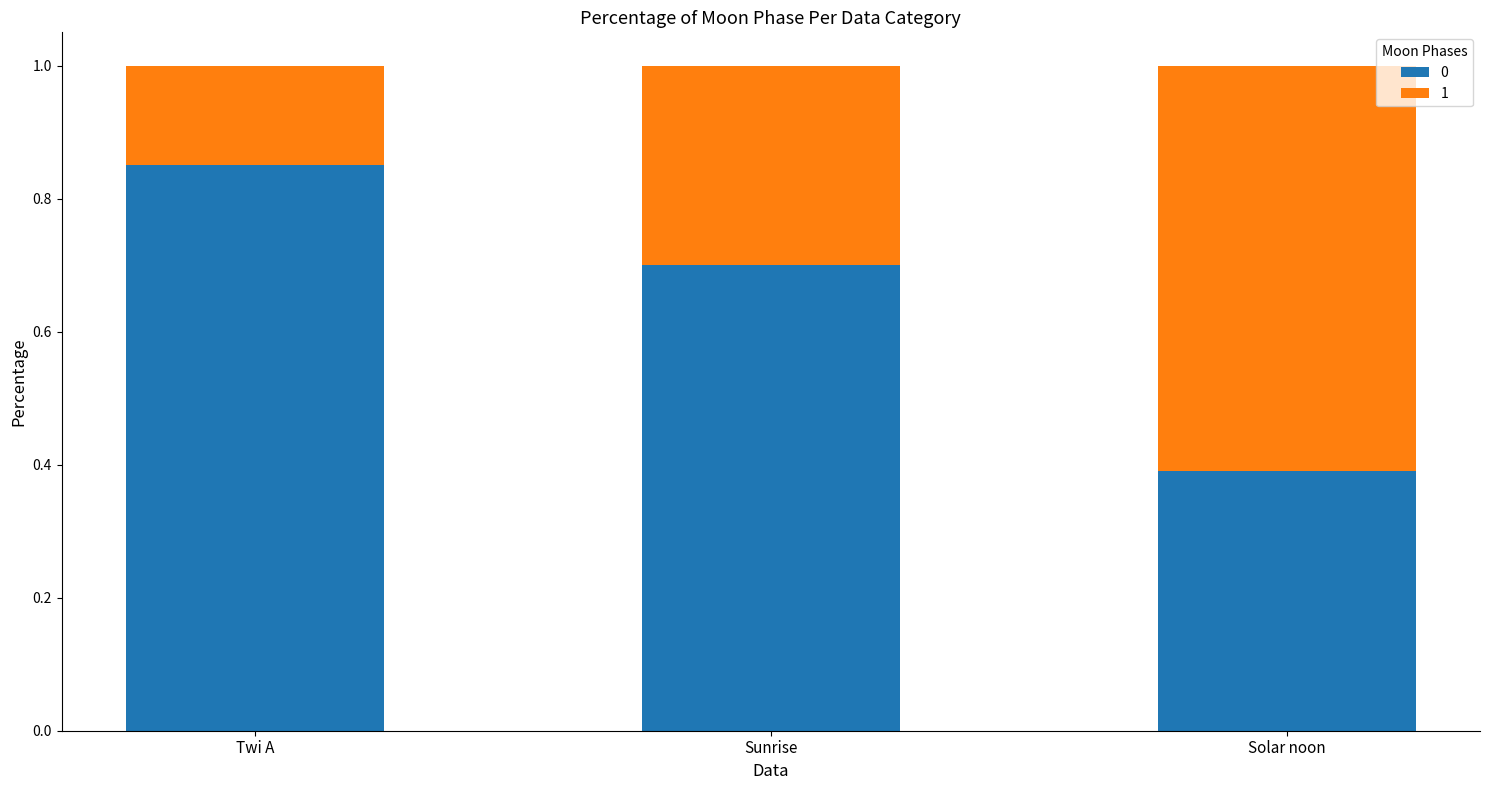

The value of 0 at Sunrise is 0.7. True or false?

True